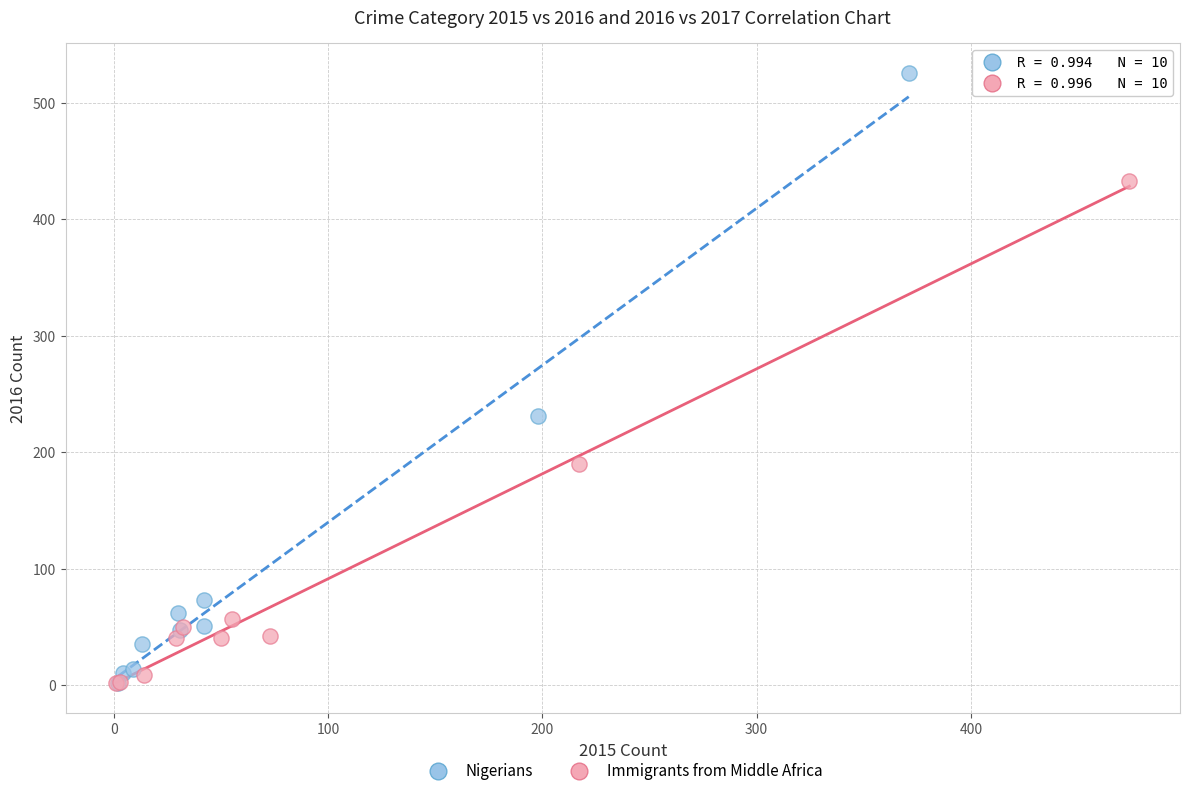

Which series contains the highest Y value?

Nigerians